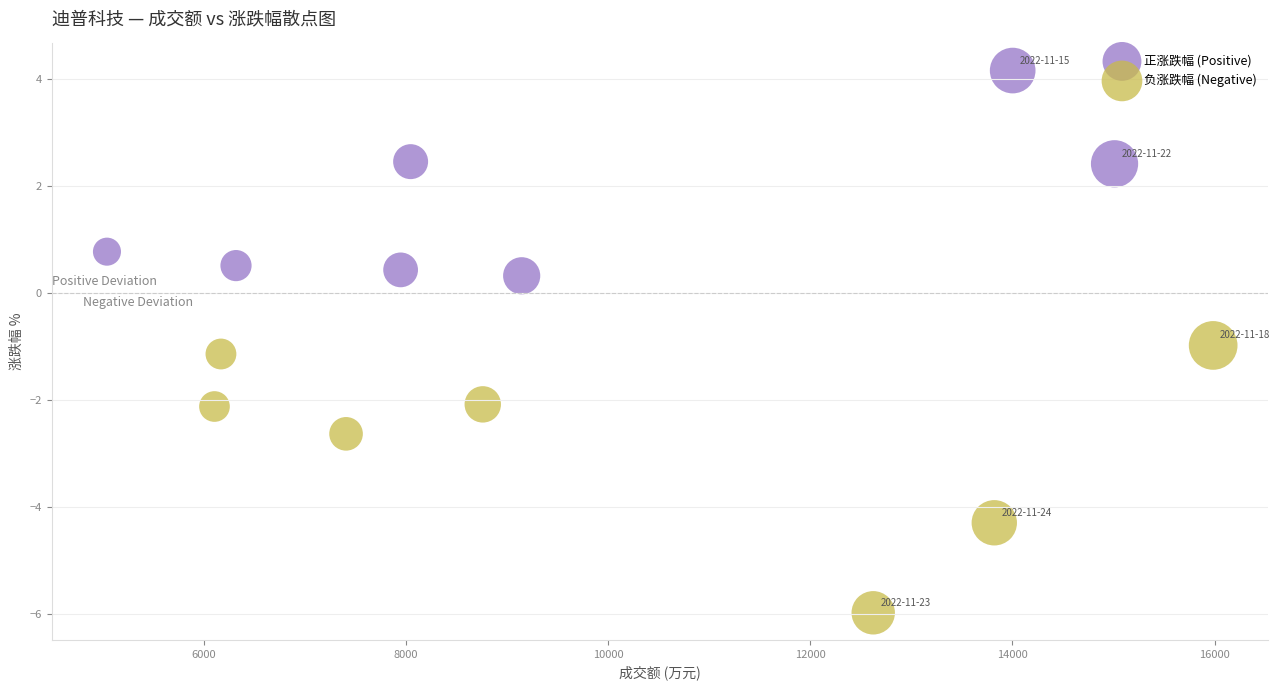

Which series has the largest Y range (max minus min)?

负涨跌幅 (Negative)